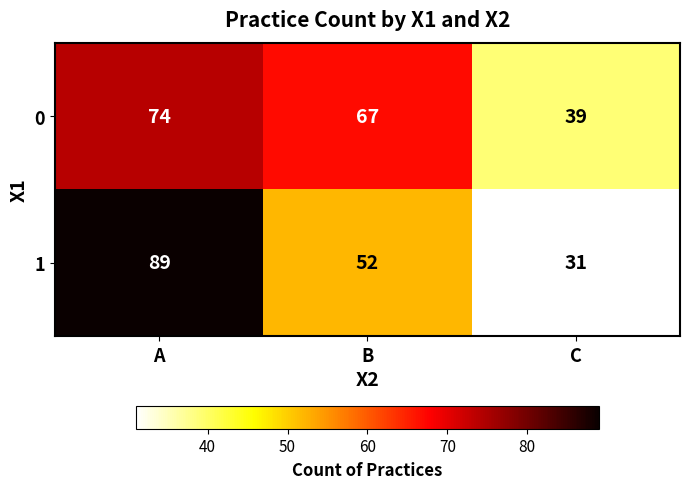

Which label corresponds to the smallest value in the chart?

C